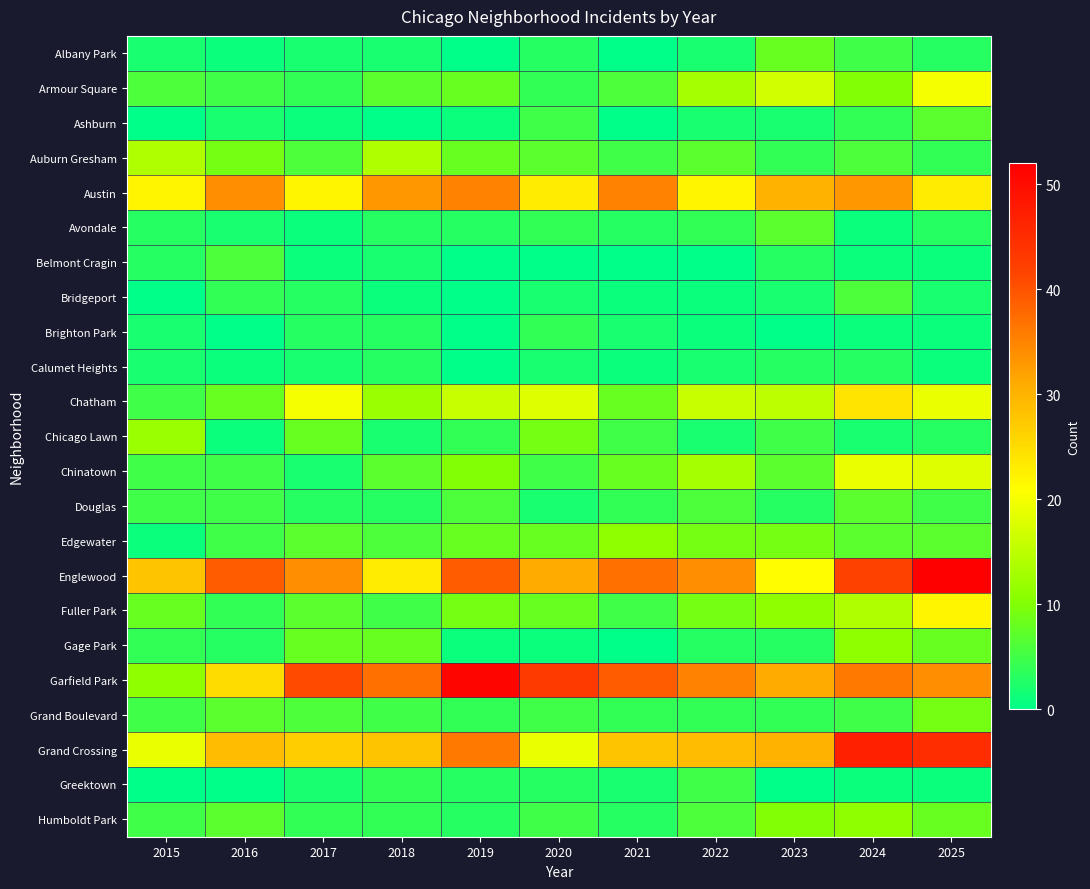

What is the difference between the highest and lowest values at 2015?

28